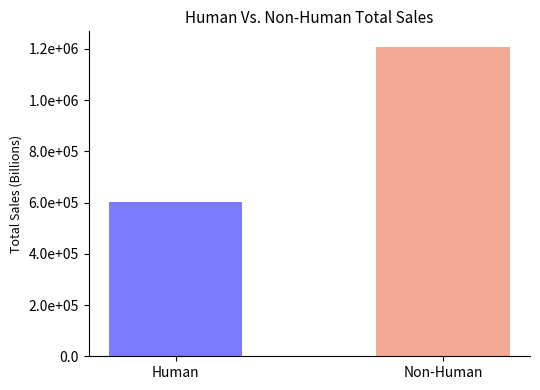

Count the values in the range 603028 to 1207839.

2